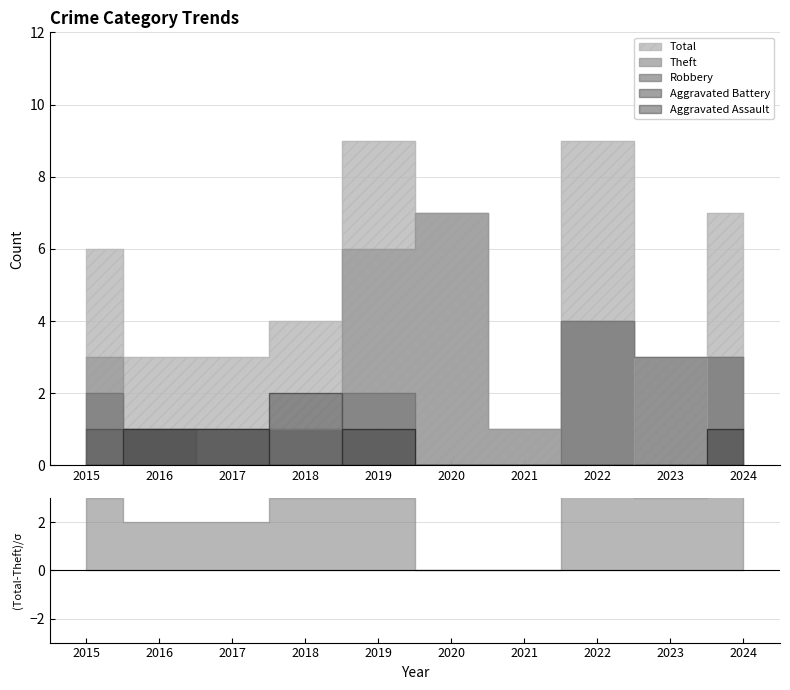

Which category has the lowest value in the Aggravated Assault series?

2015